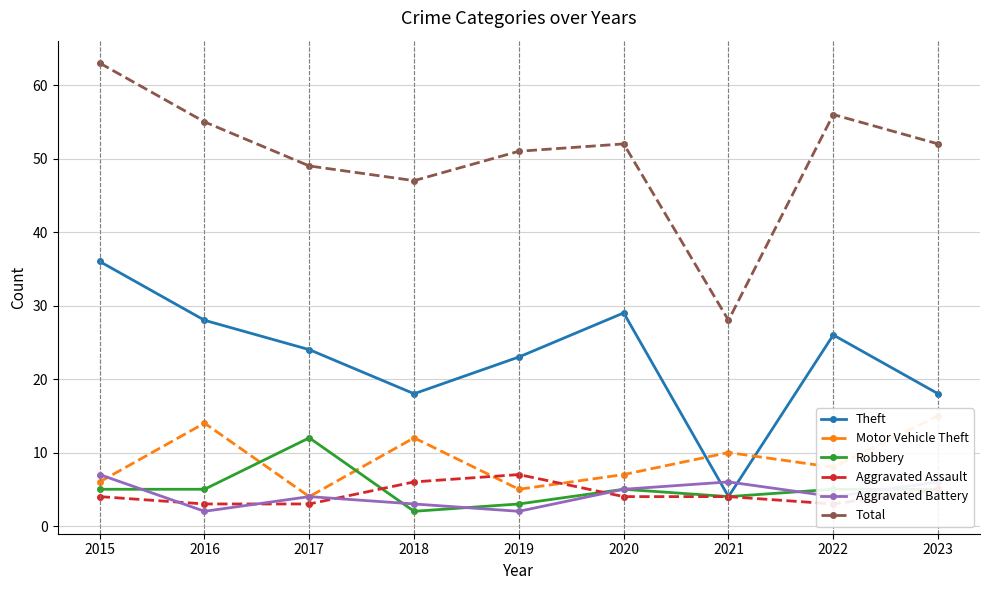

Reading left to right, transcribe all the data shown in this chart.

Theft: 36	28	24	18	23	29	4	26	18
Motor Vehicle Theft: 6	14	4	12	5	7	10	8	15
Robbery: 5	5	12	2	3	5	4	5	5
Aggravated Assault: 4	3	3	6	7	4	4	3	5
Aggravated Battery: 7	2	4	3	2	5	6	4	6
Total: 63	55	49	47	51	52	28	56	52